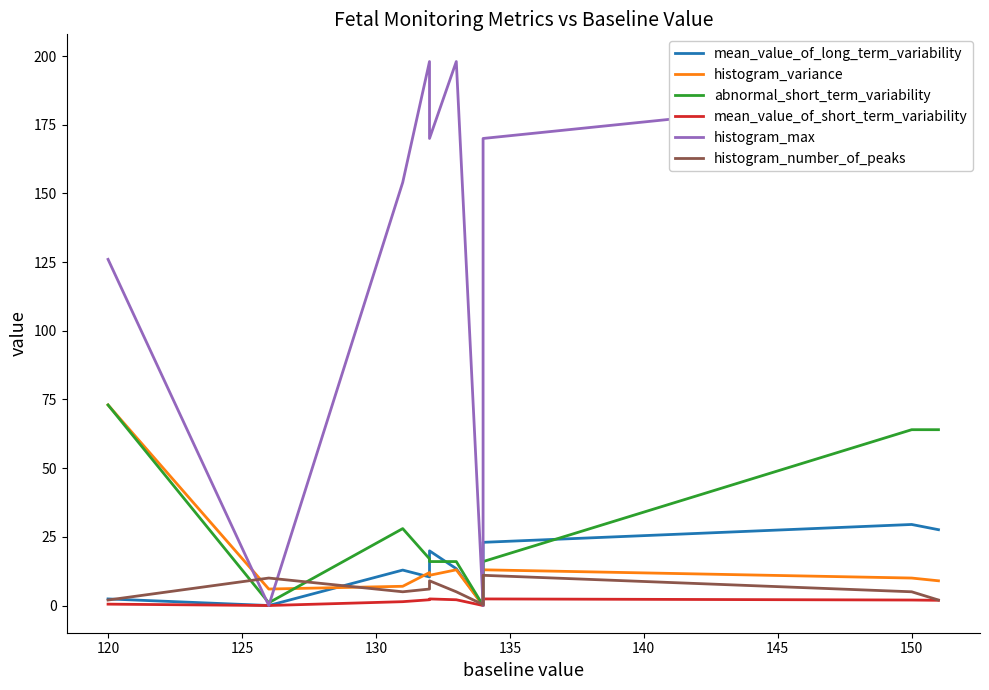

True or false: abnormal_short_term_variability has more than 2 interior local peaks.

False